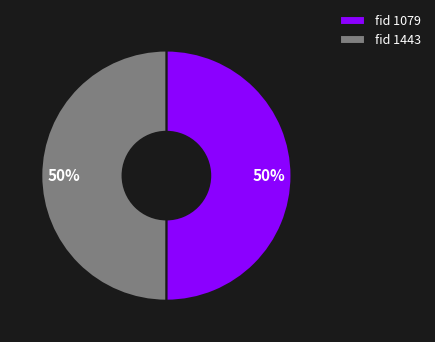

To the nearest percent, what is the combined percentage of fid 1443 and fid 1079?

100%